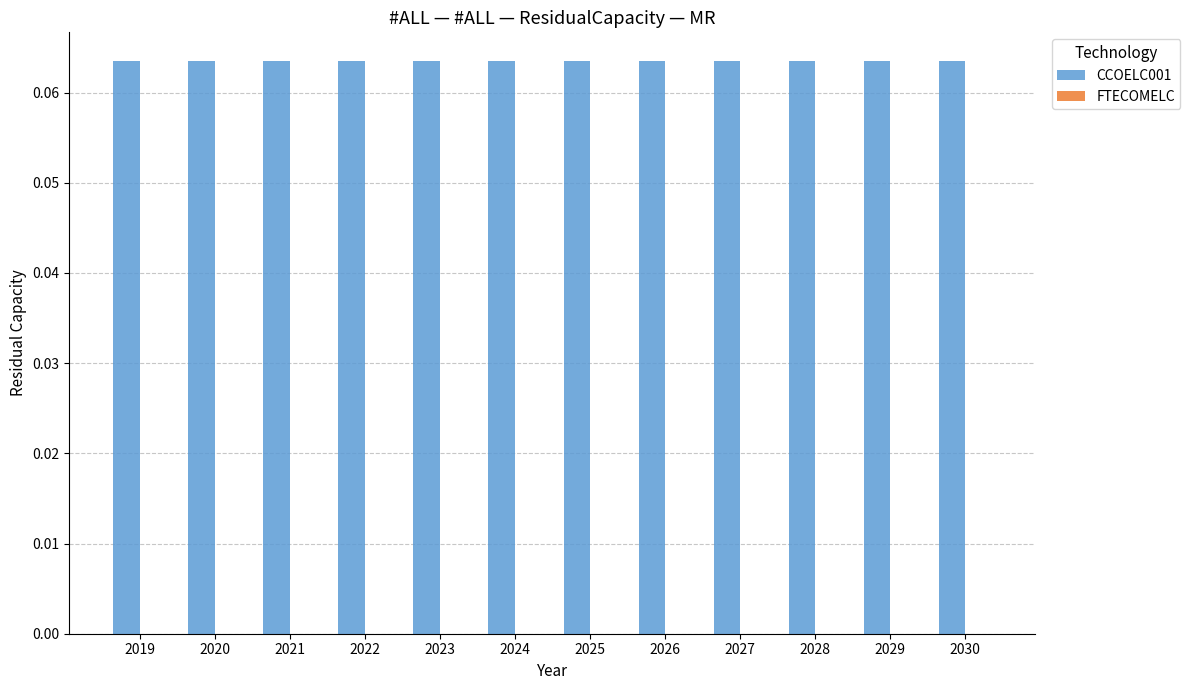

The value of CCOELC001 at 2028 is 0.0. True or false?

False